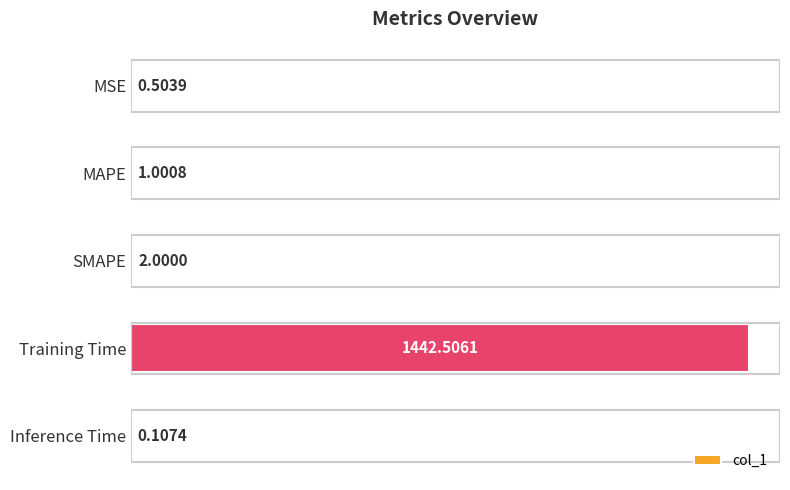

Count the number of categories in the chart.

5